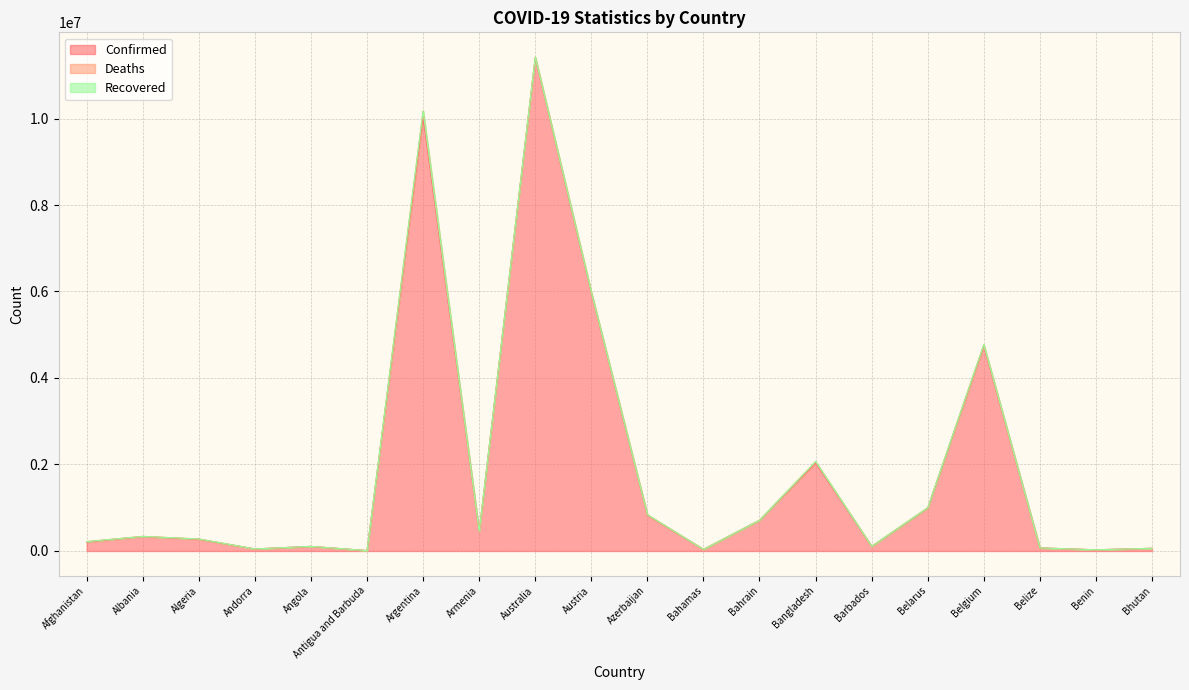

What is the value of the Deaths point at the 13th from the left?

1553